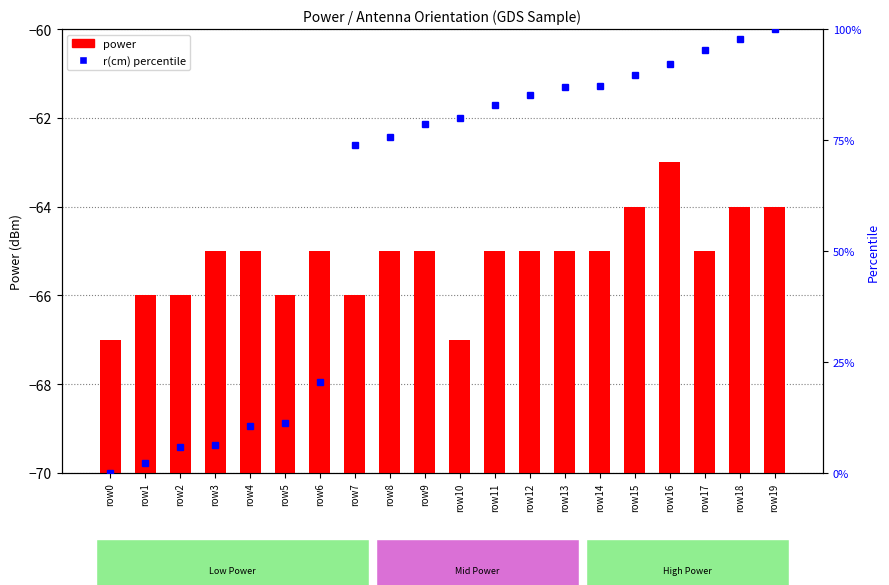

What is the difference between the maximum and minimum values in the r(cm) percentile series?

100.0